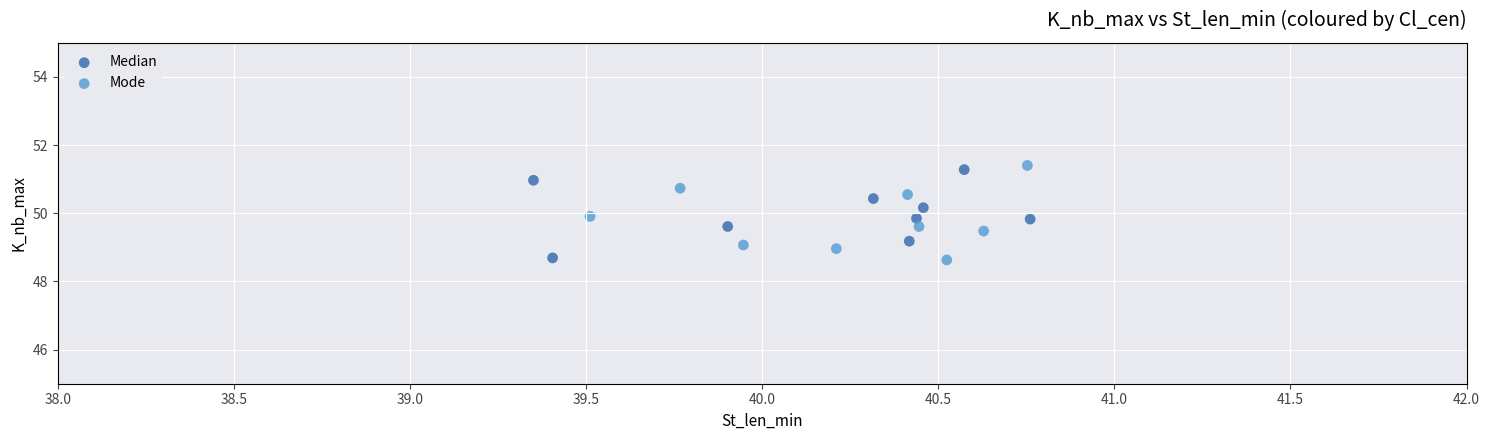

What are all the series names shown in the legend?

Median, Mode